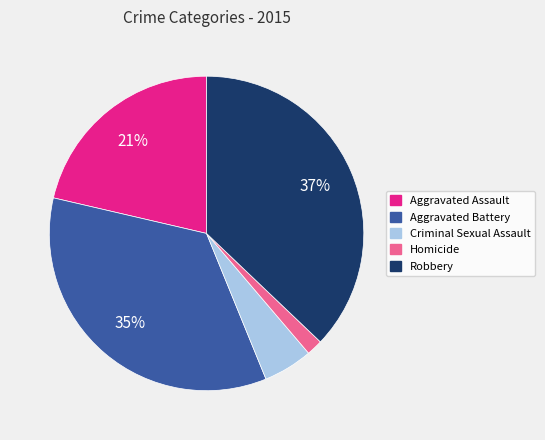

Do Robbery and Aggravated Battery together represent more than half of the pie?

Yes